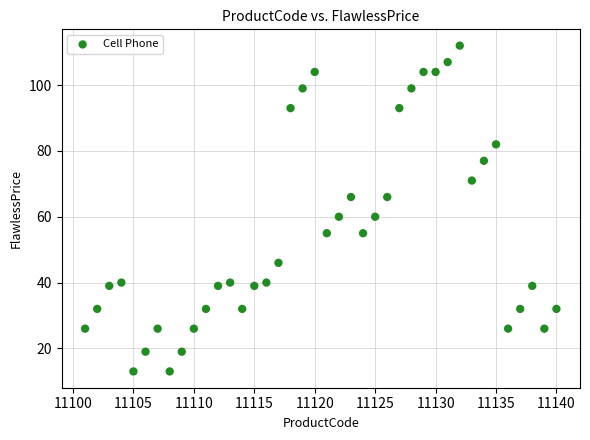

What is the range of X values (max minus min)?

39